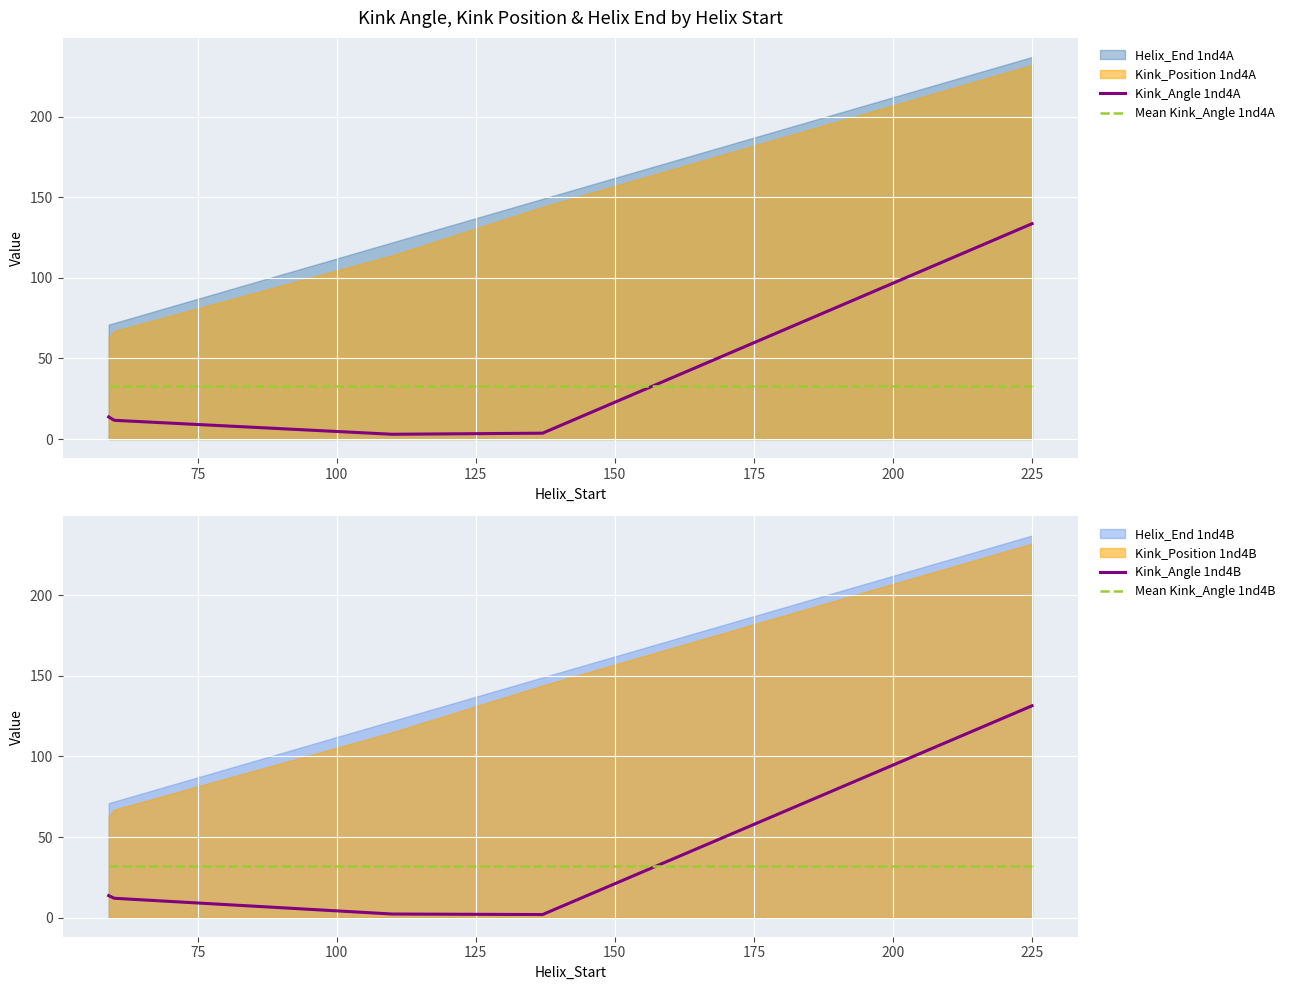

What is the difference between the second highest and minimum values in the Kink_Angle 1nd4B series?

11.7